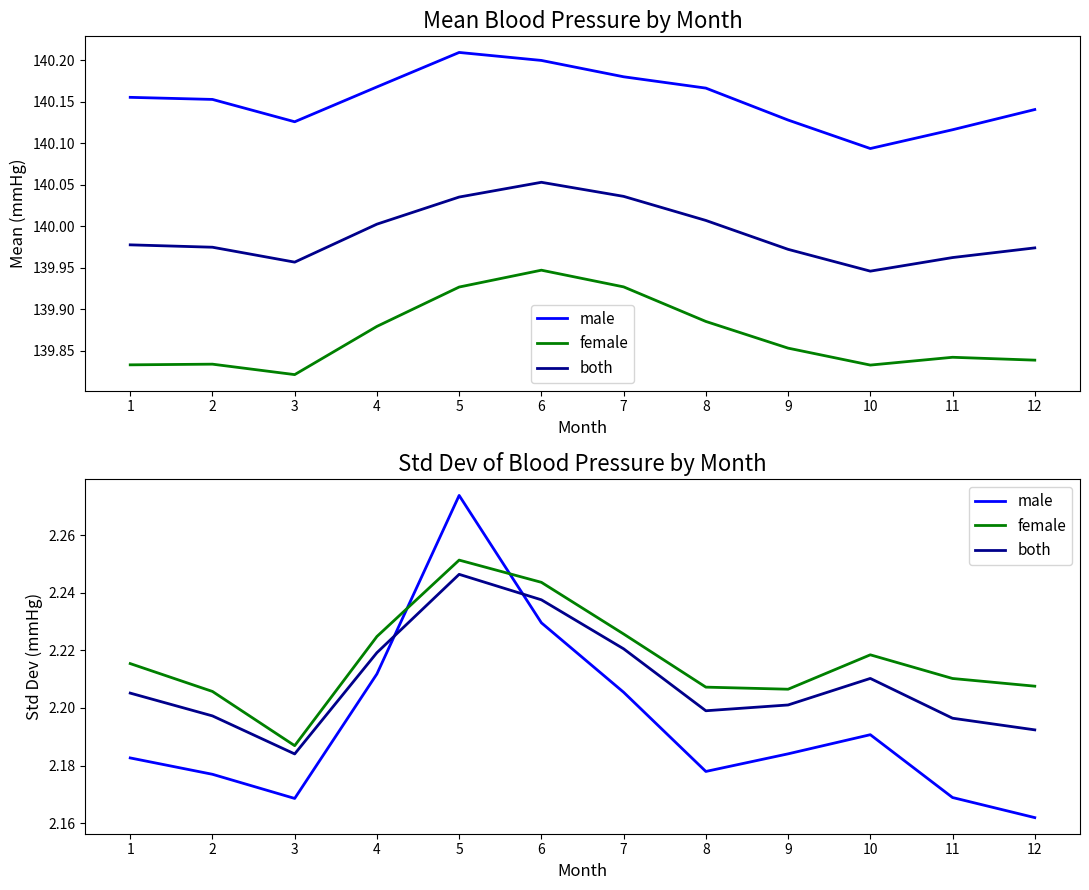

True or false: male and both intersect in this chart.

True